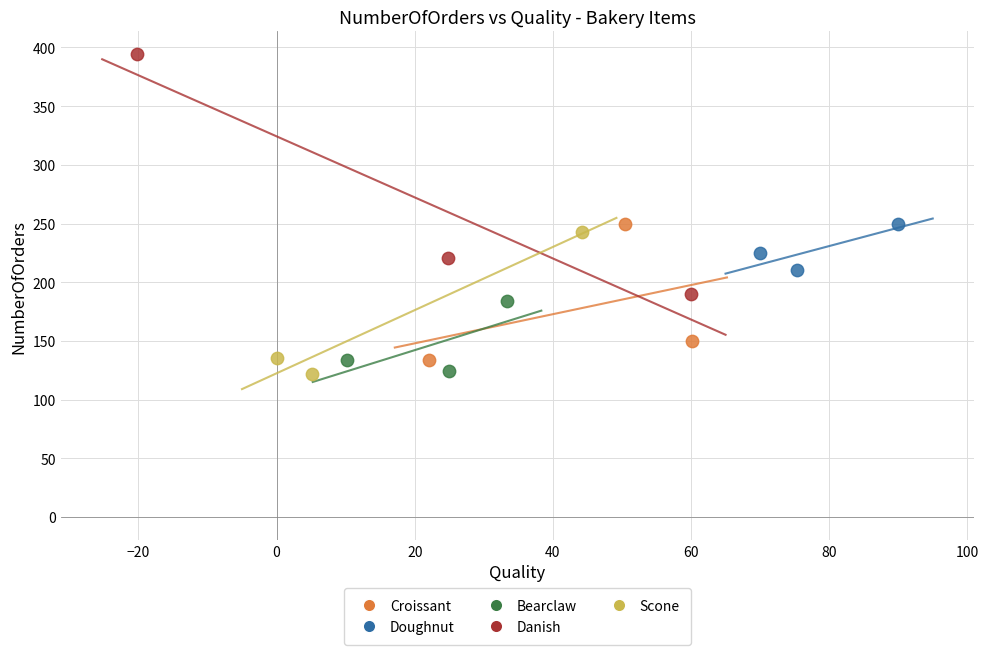

Which series reaches the maximum Y coordinate?

Danish